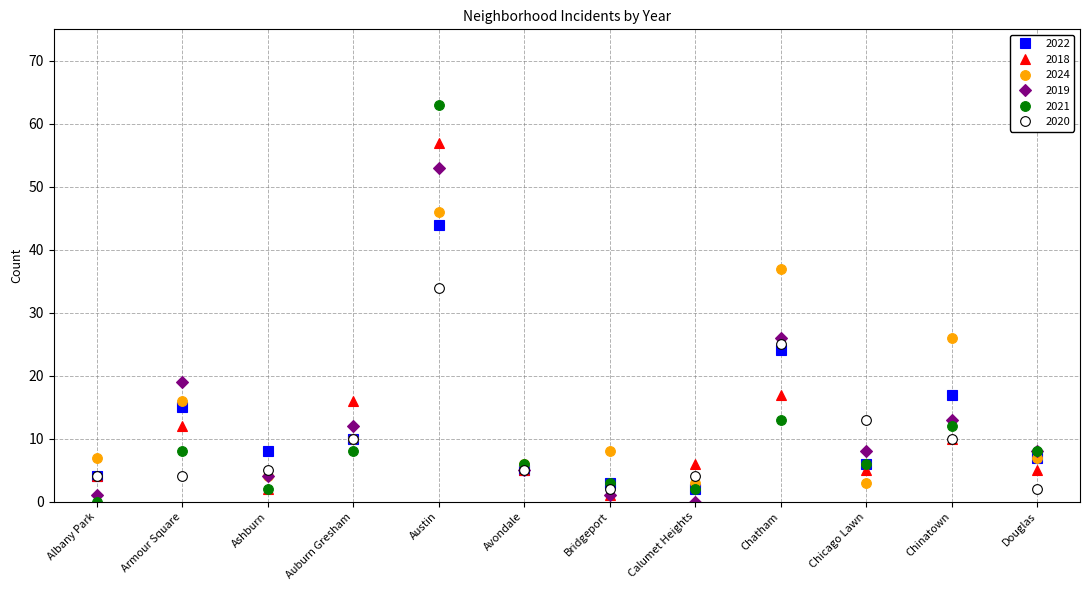

Which series changed the most between Chicago Lawn and Chinatown?

2024